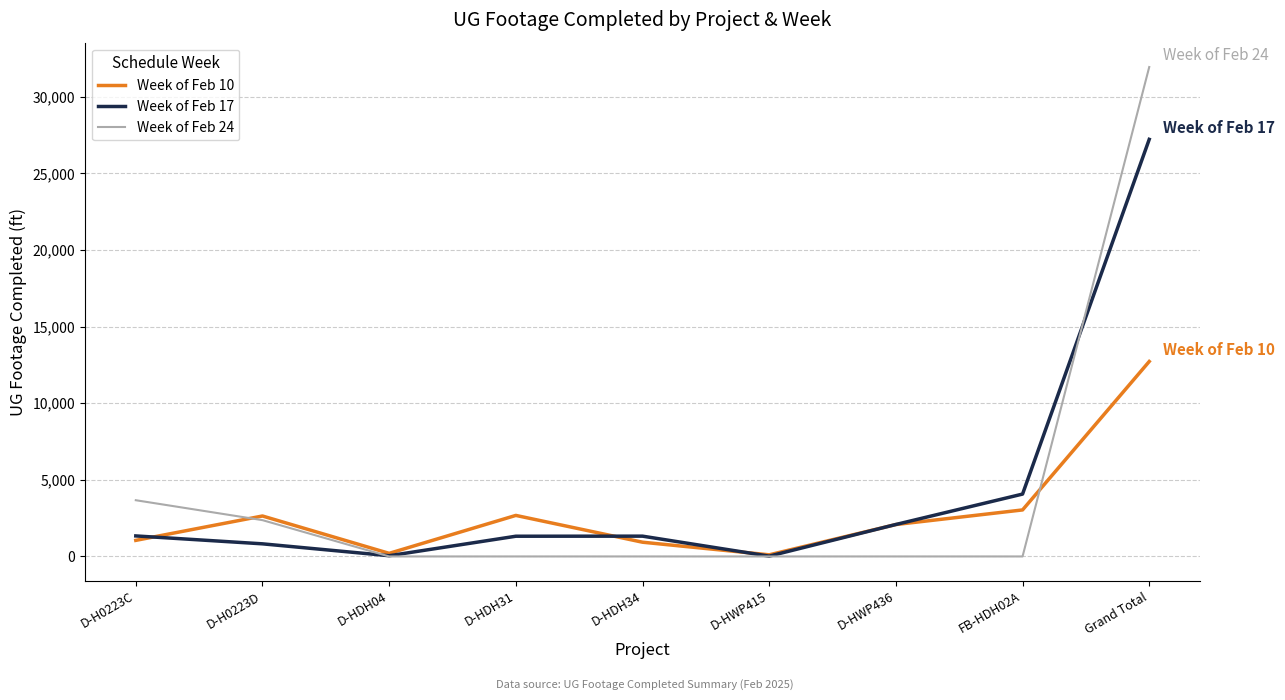

What is the greatest value displayed?

31930